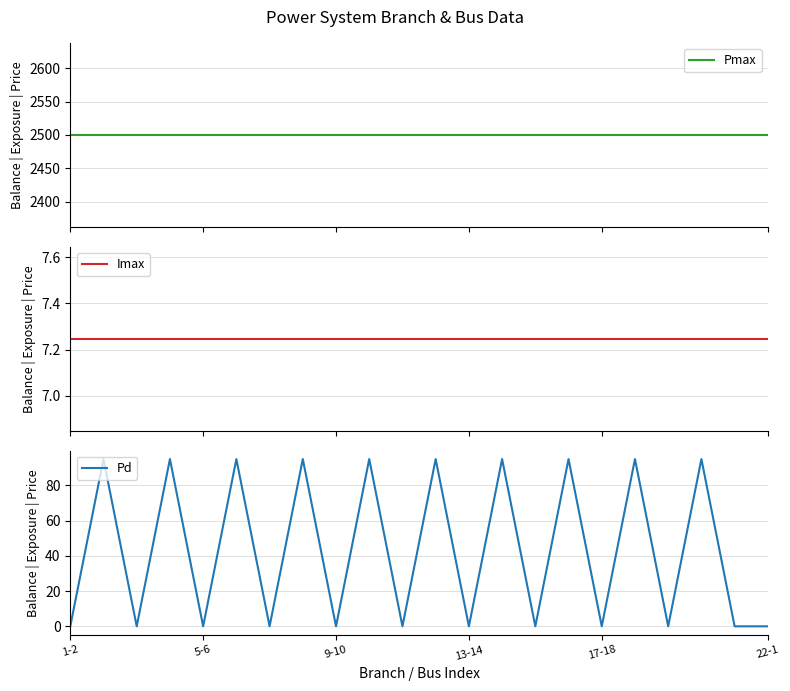

What position from the right is 1-2?

22